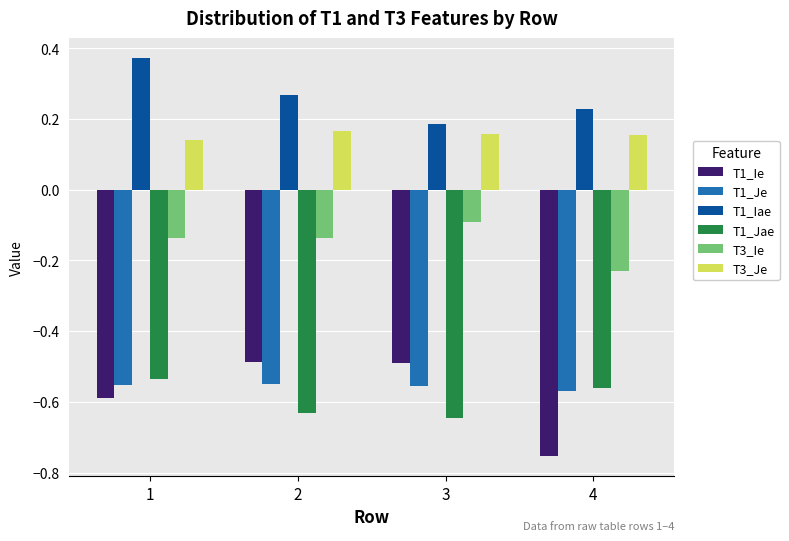

At which label is T1_Iae closest to 0?

3